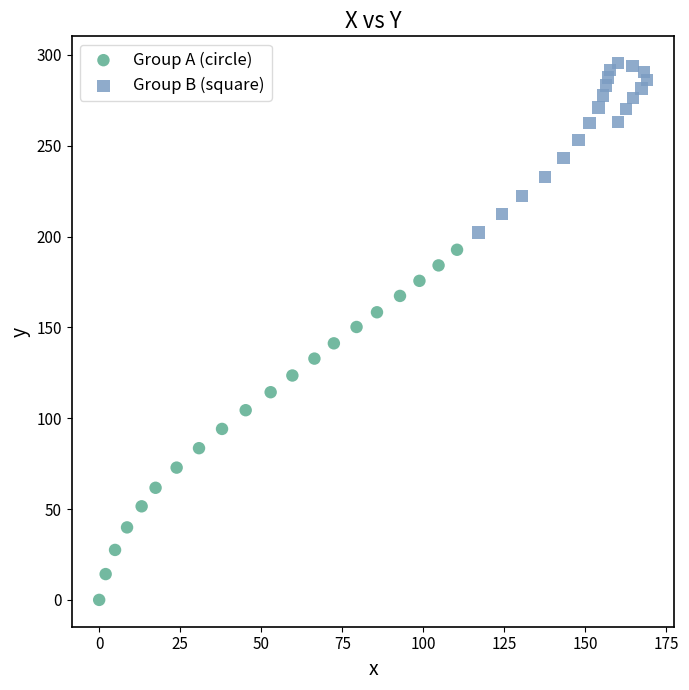

Which series contains the lowest Y value?

Group A (circle)